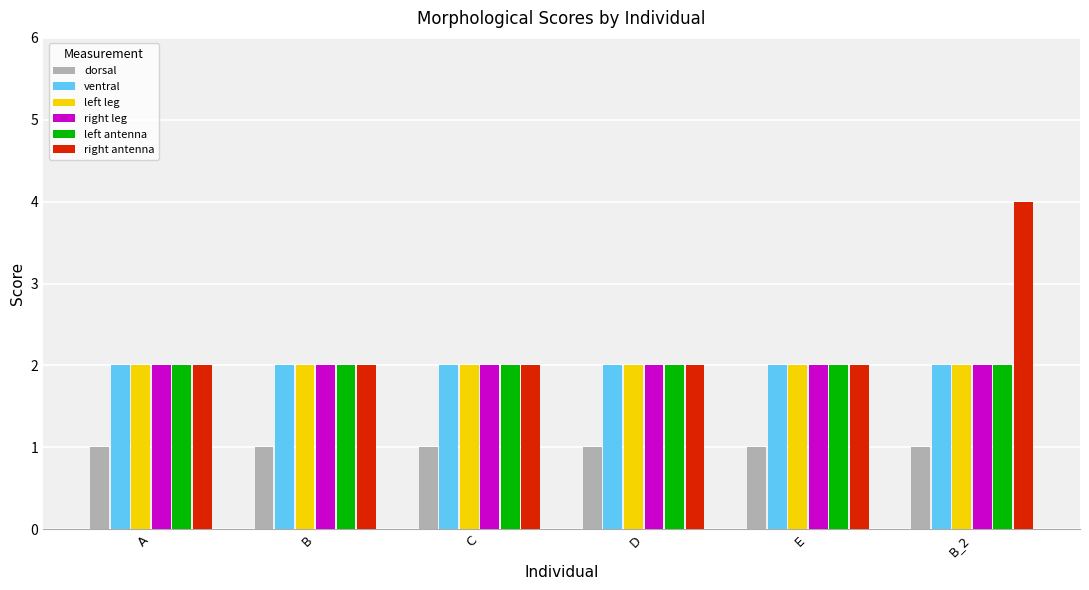

What is the total value across all series at A?

11